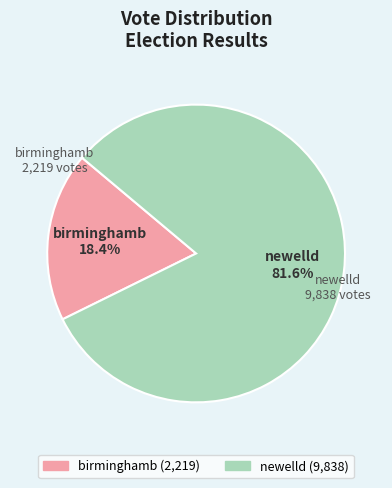

Between birminghamb and newelld, which is larger?

newelld